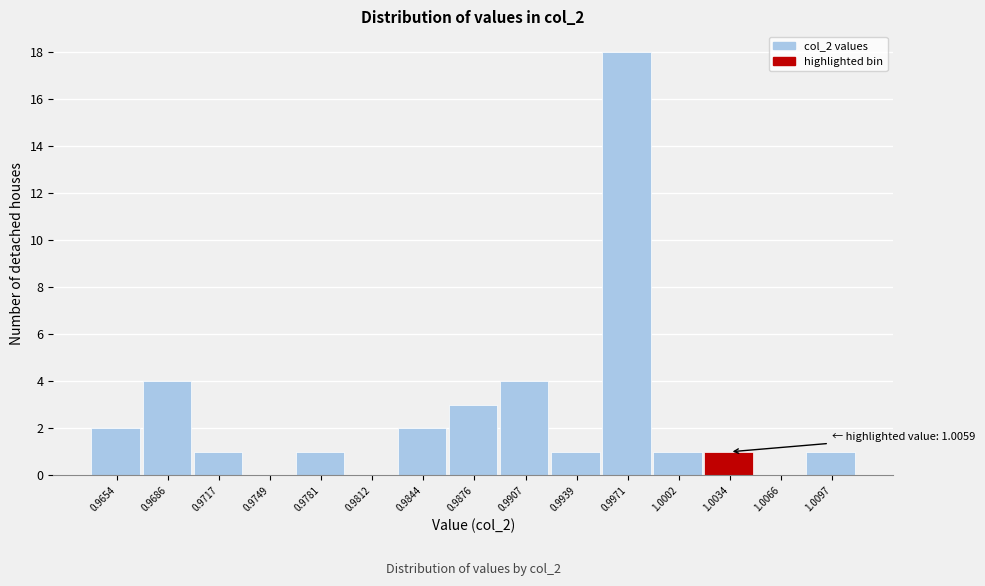

Reading left to right, list all the values displayed in this chart.

0.9654=2	0.9686=4	0.9717=1	0.9749=0	0.9781=1	0.9812=0	0.9844=2	0.9876=3	0.9907=4	0.9939=1	0.9971=18	1.0002=1	1.0034=1	1.0066=0	1.0097=1